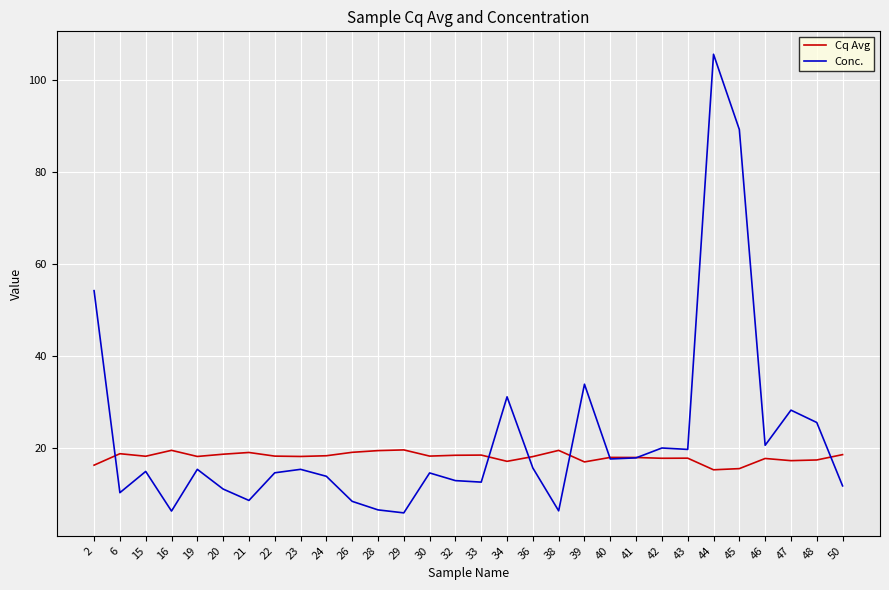

At which category is the sum across all series the highest?

44